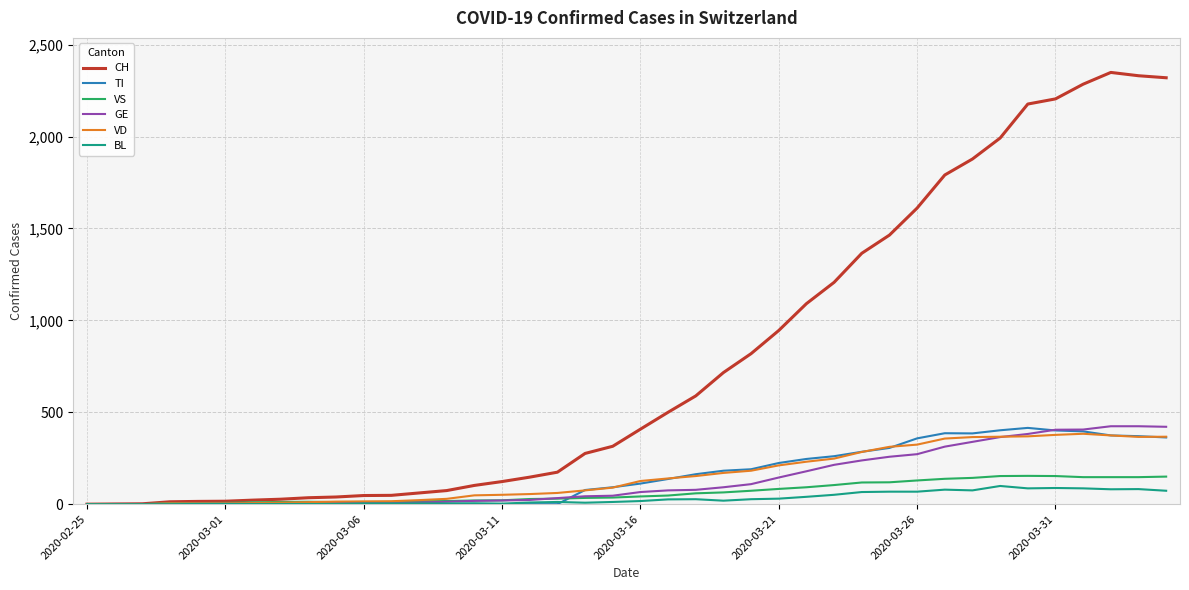

Which series has the largest range (max minus min)?

CH